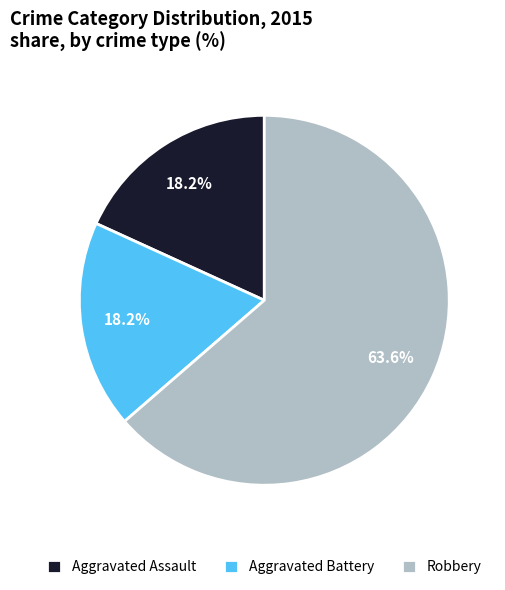

Which category has the biggest portion of the pie?

Robbery